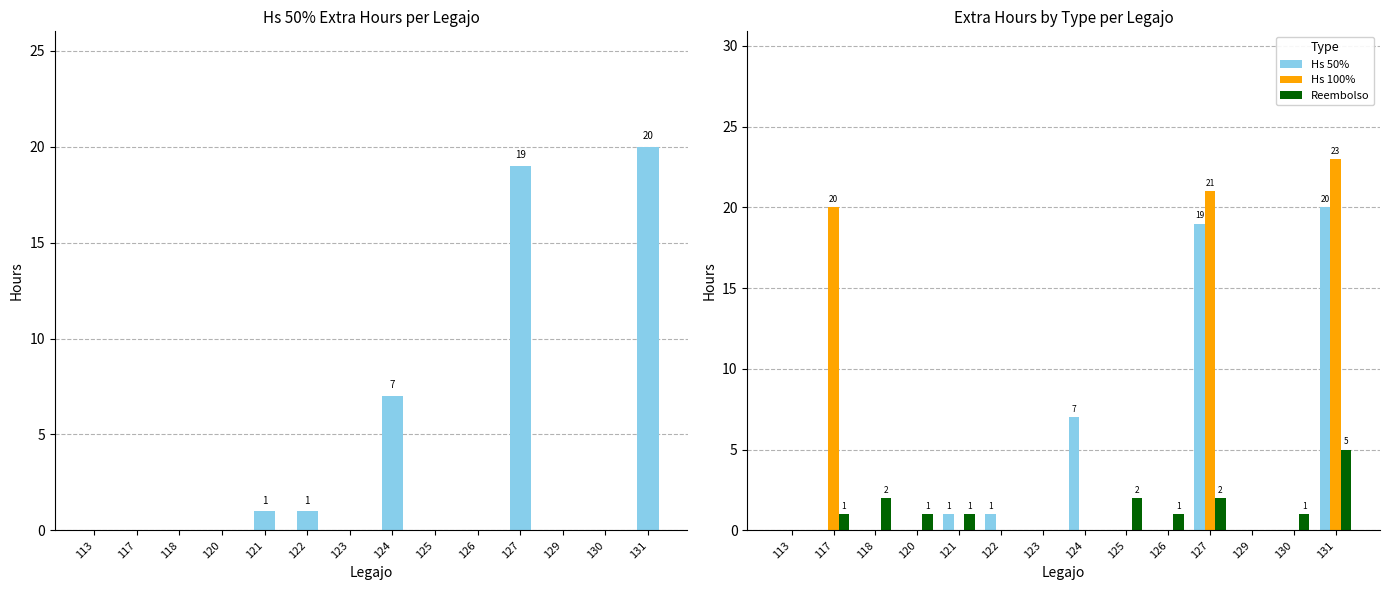

What is the spread (max minus min) of values at 130?

1